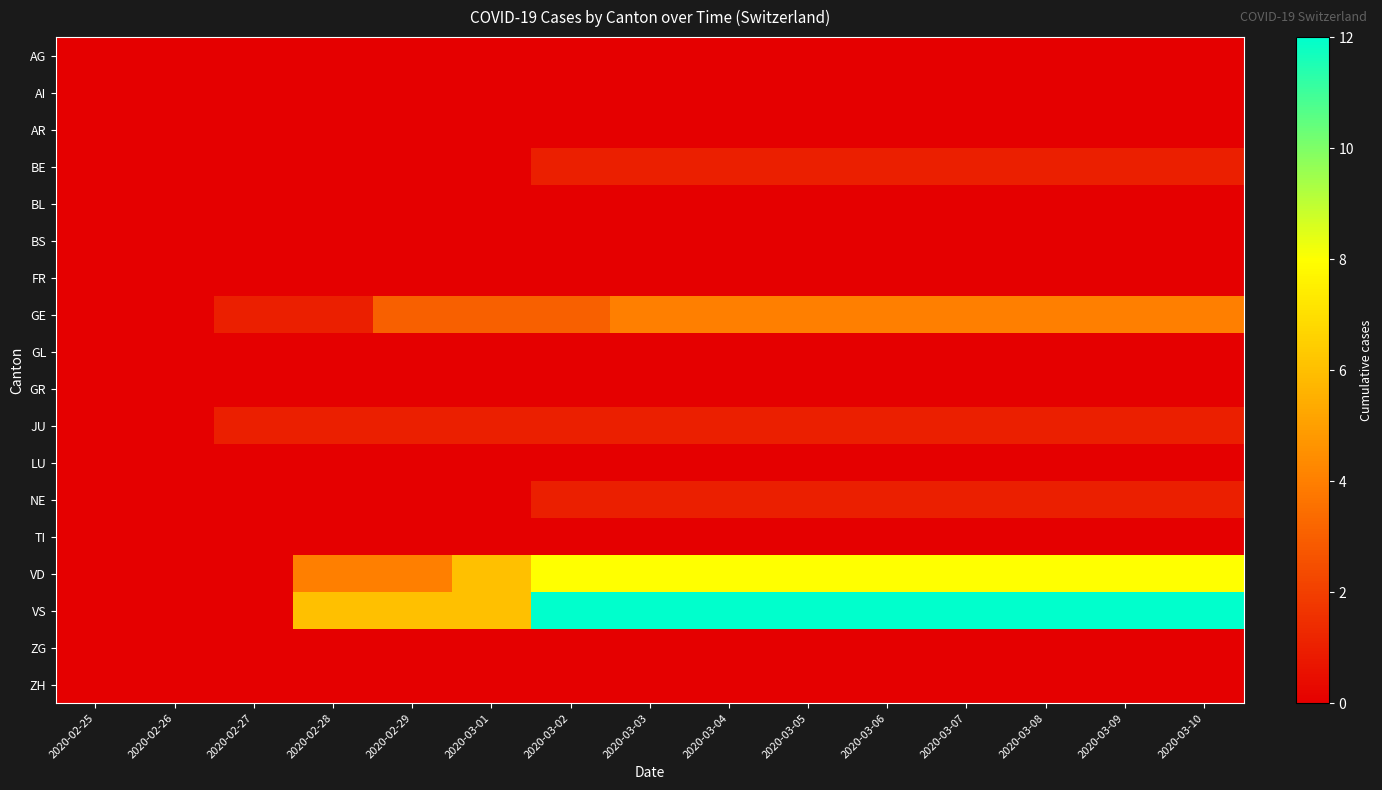

At which category does the chart reach its minimum across all series?

2020-02-25